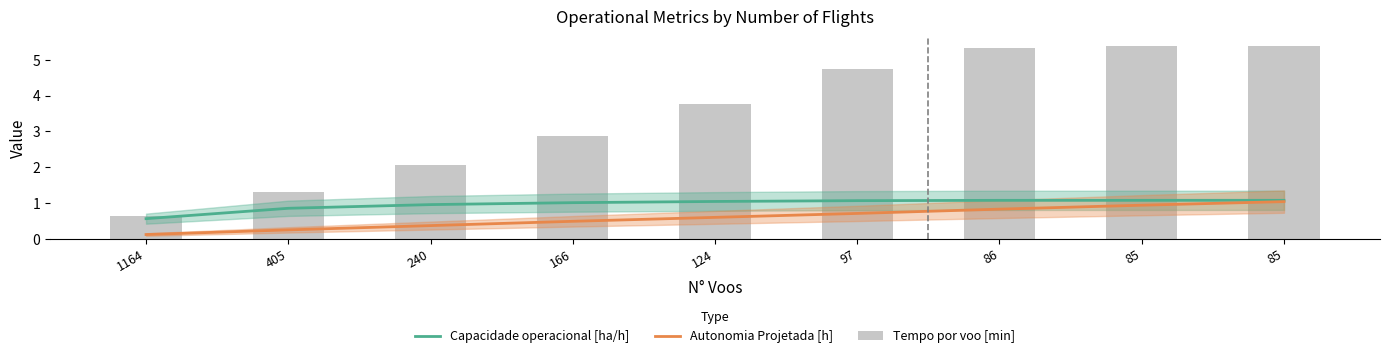

Between 1164 and 86, which series saw the biggest shift?

Tempo por voo [min]